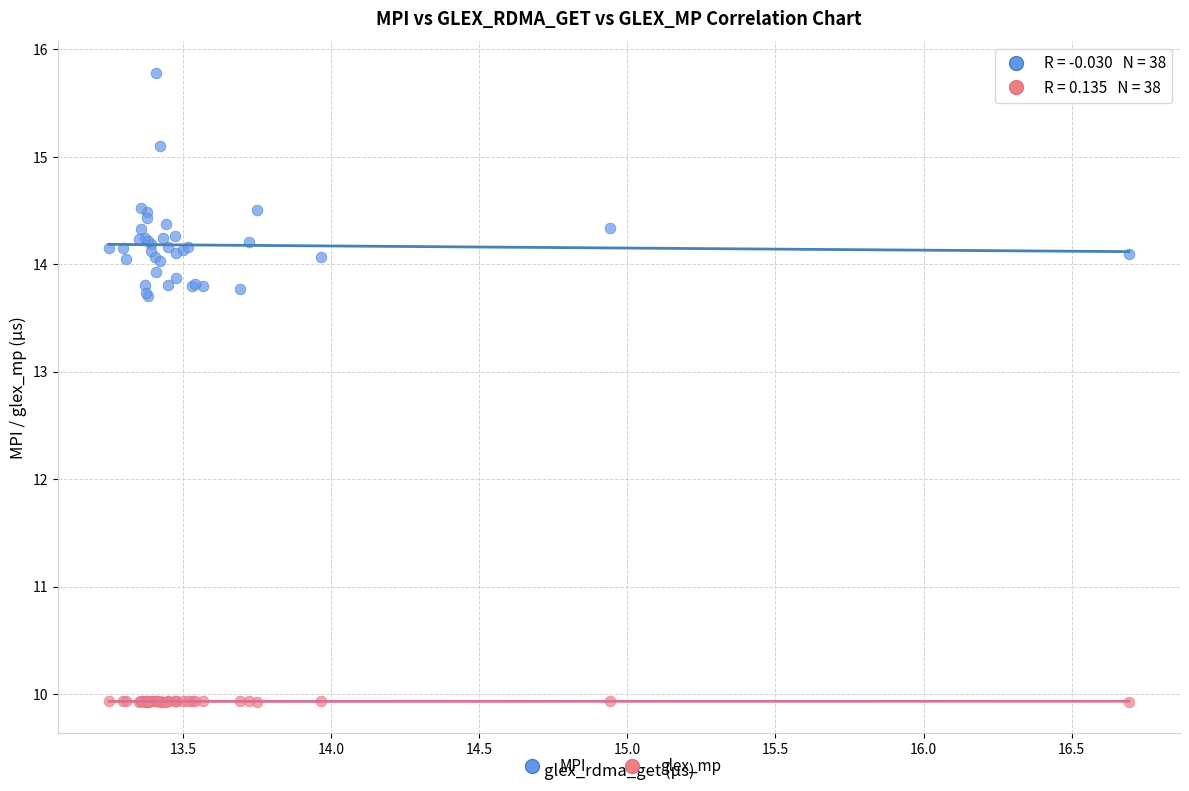

Which series reaches the maximum Y coordinate?

MPI